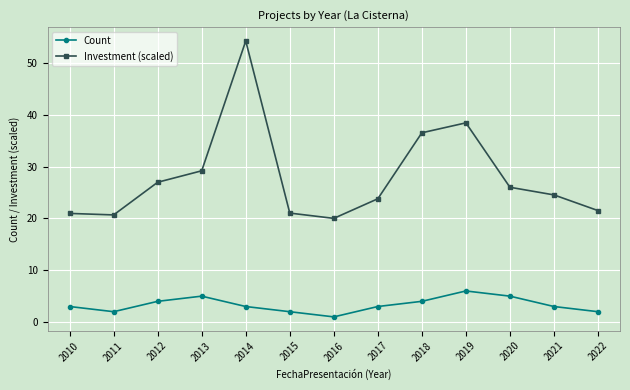

True or false: Count and Investment (scaled) cross at least once.

False